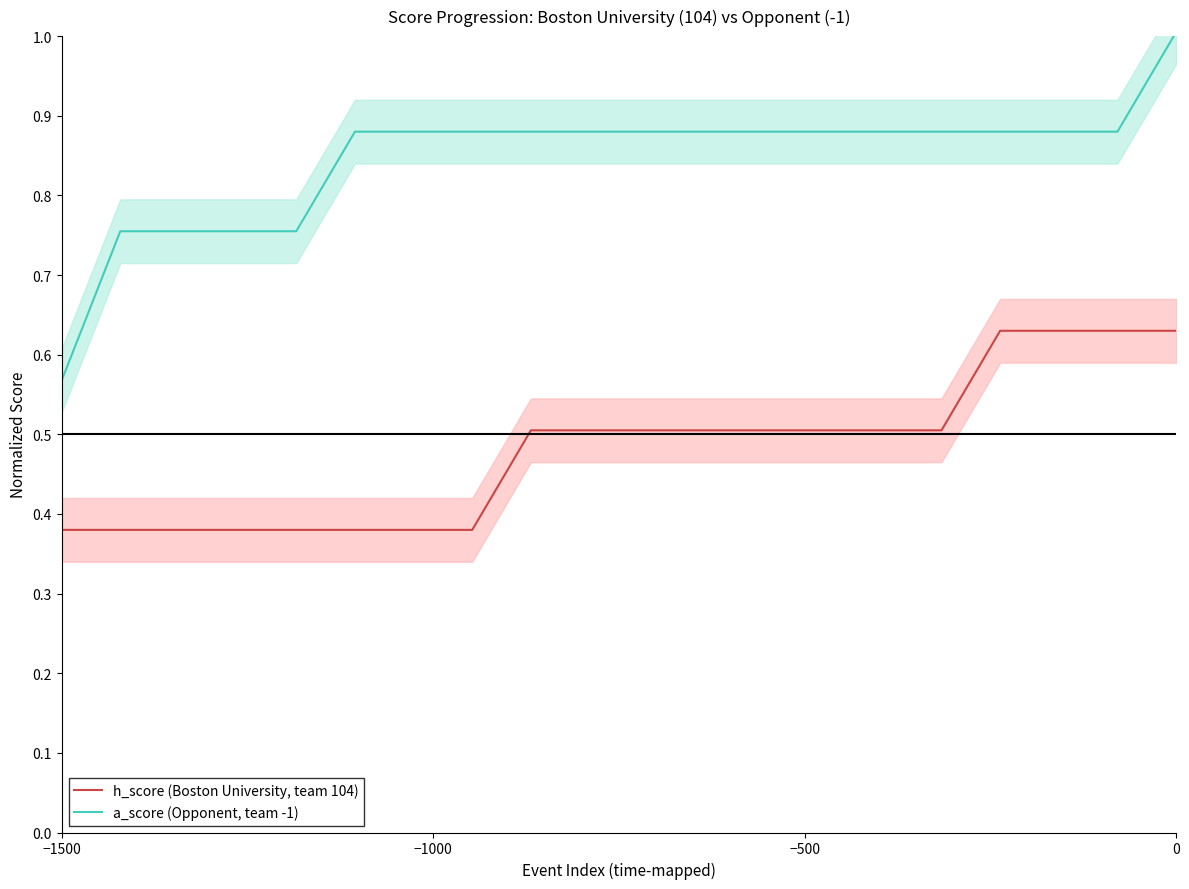

True or false: a_score (Opponent, team -1) and h_score (Boston University, team 104) cross at least once.

False